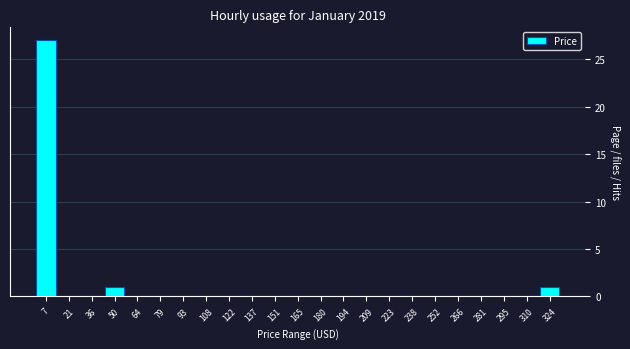

Reading left to right, transcribe this chart: for each bar, give the range it covers on the x-axis and its height. Neither the bar edges nor the heights are printed on the chart, so give them approximately, as read against the axes.

0 to 14: 27
14 to 28: 0
28 to 44: 0
44 to 58: 1
58 to 72: 0
72 to 86: 0
86 to 100: 0
100 to 116: 0
116 to 130: 0
130 to 144: 0
144 to 158: 0
158 to 174: 0
174 to 188: 0
188 to 202: 0
202 to 216: 0
216 to 230: 0
230 to 246: 0
246 to 260: 0
260 to 274: 0
274 to 288: 0
288 to 302: 0
302 to 318: 0
318 to 332: 1